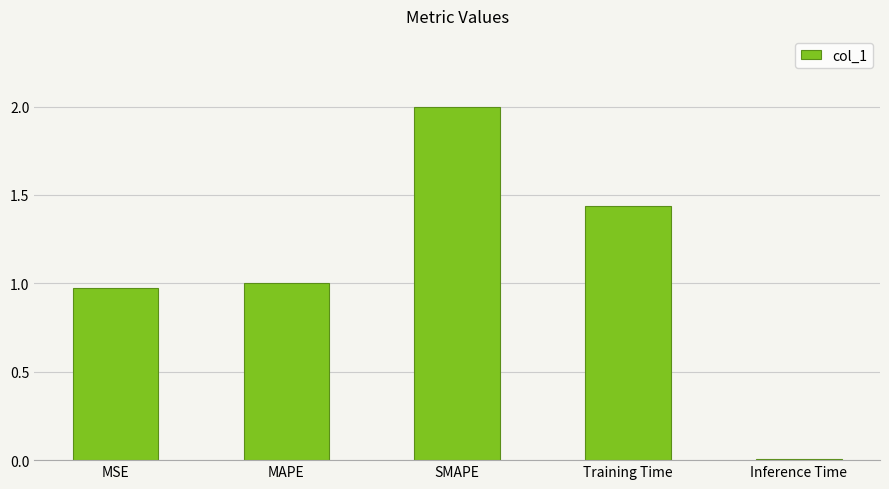

The value at SMAPE is 0.5. True or false?

False